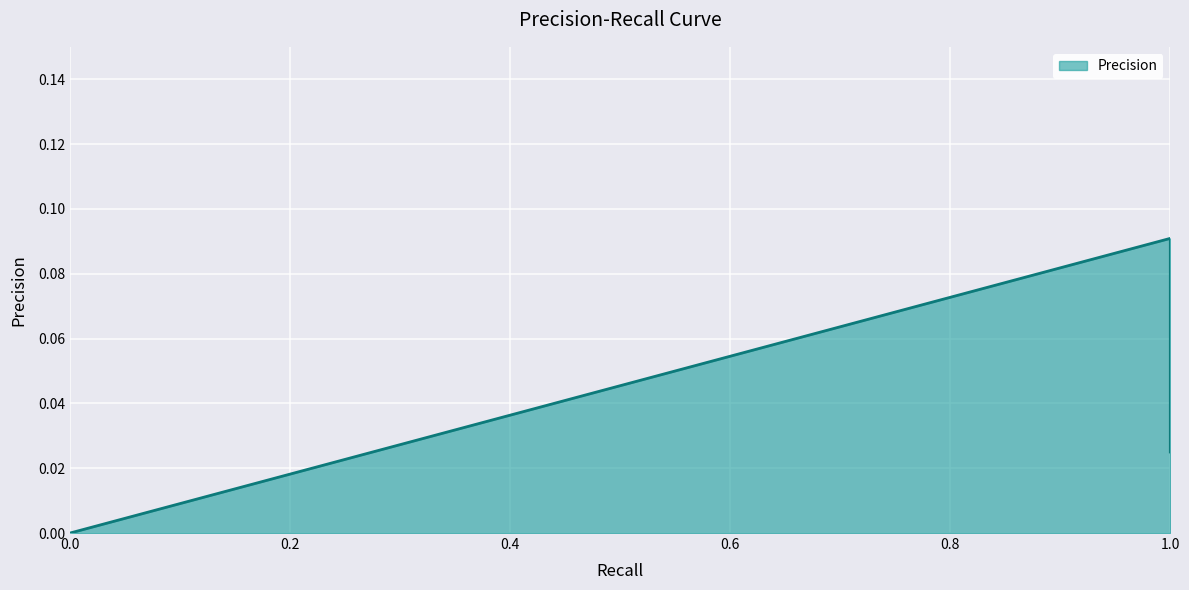

Is it true that the value at 0.0 is 0.0?

False